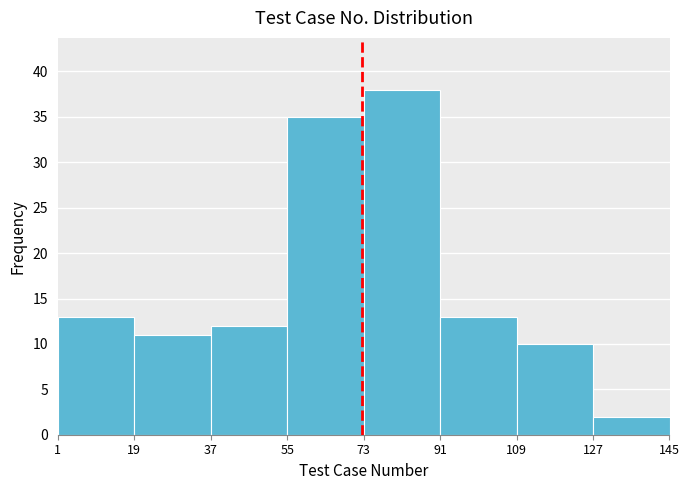

What is the height of the bar covering 1 to 19 on the x-axis? The values are not printed on the chart, so give them approximately, as read against the axis.

13